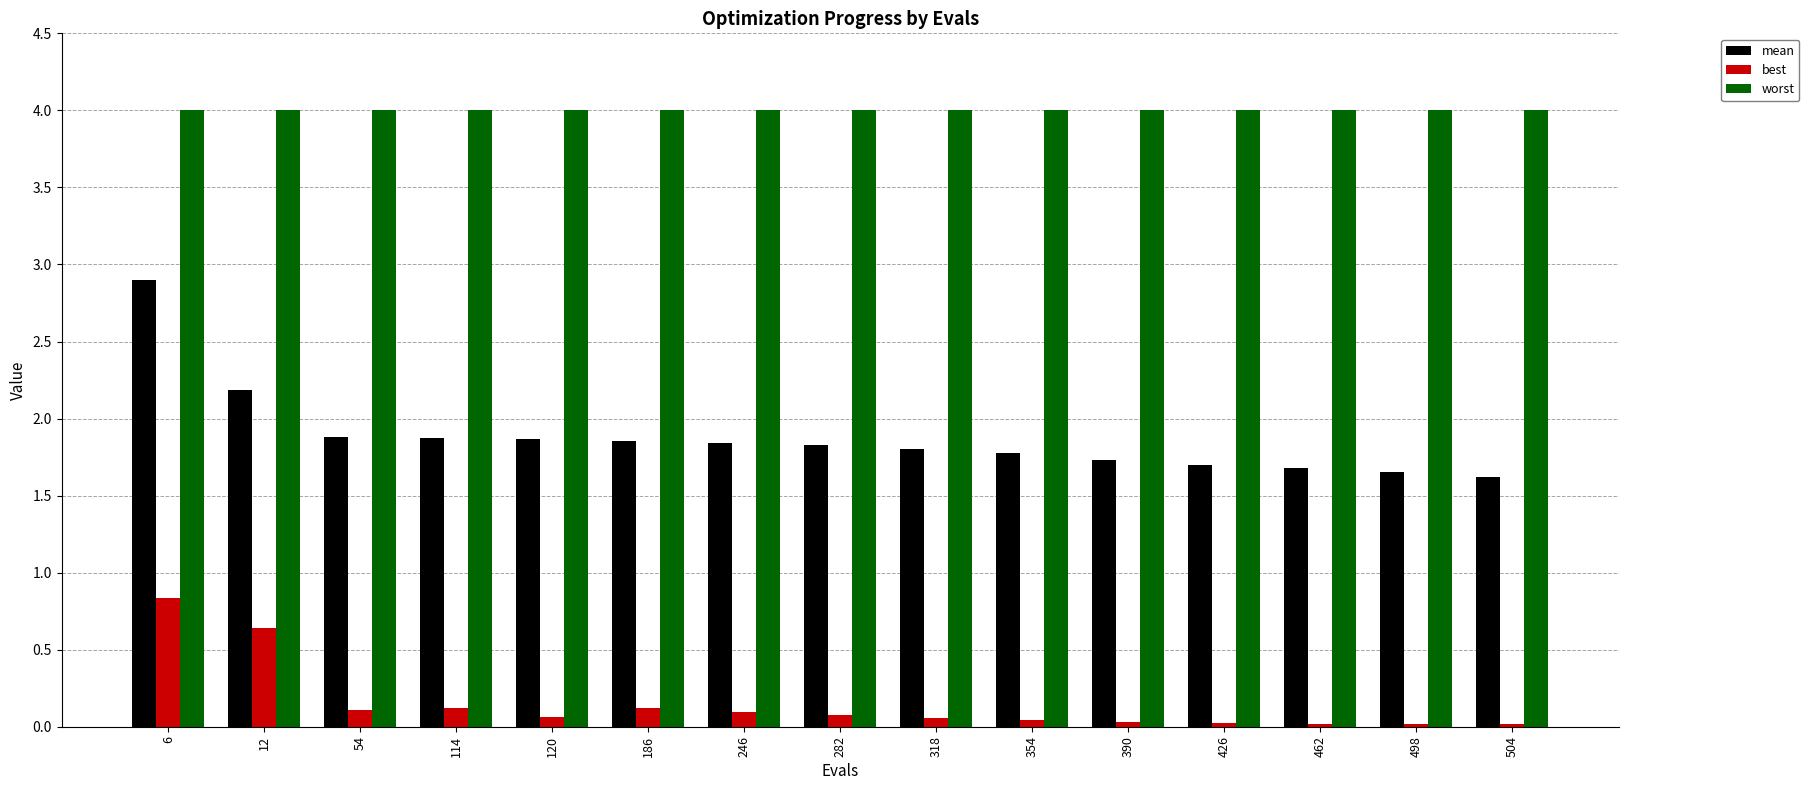

How many bars are there in total?

45